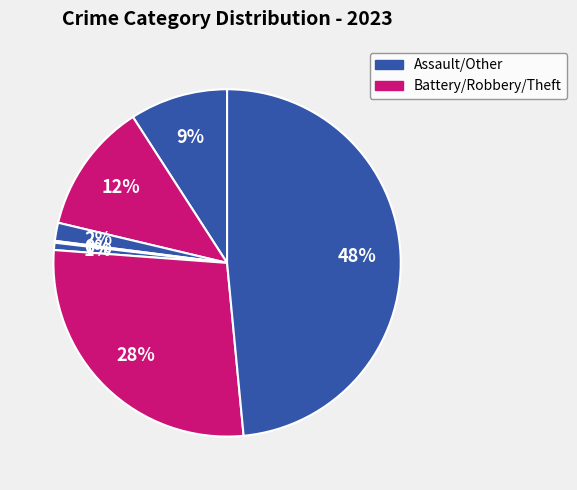

To the nearest percent, what is the difference between the largest and smallest slice percentages?

48%